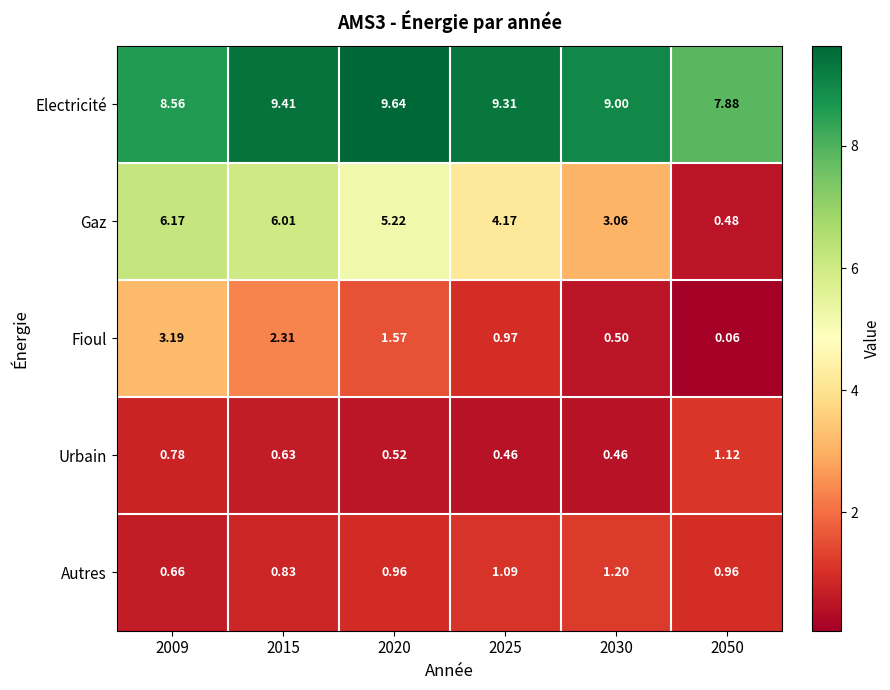

Between 2025 and 2030, which series saw the biggest shift?

Gaz